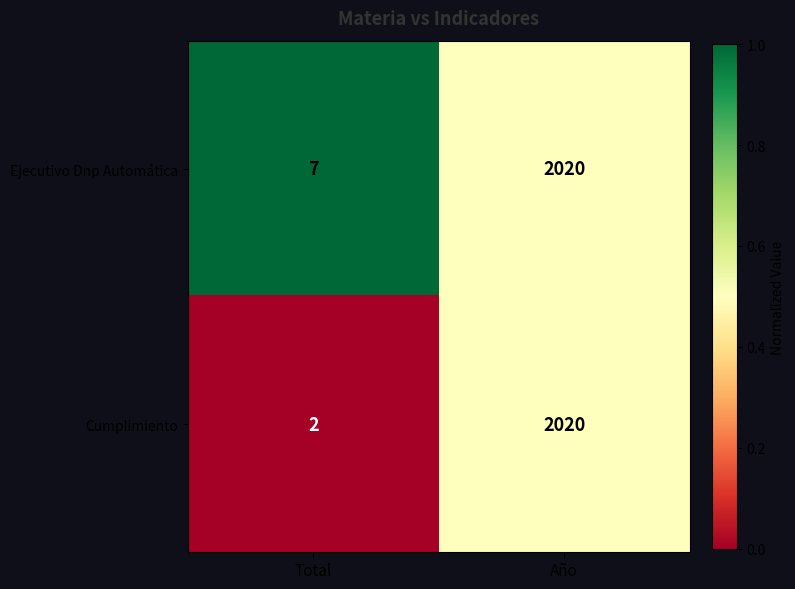

At which category does the chart reach its peak across all series?

Año